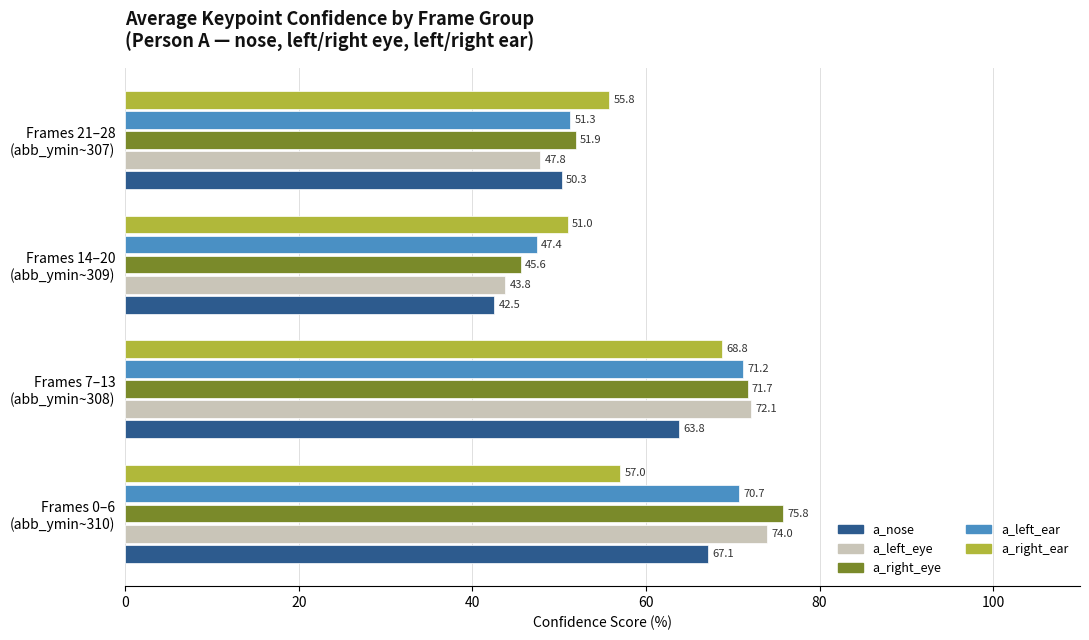

Which series has the largest total across all categories?

a_right_eye